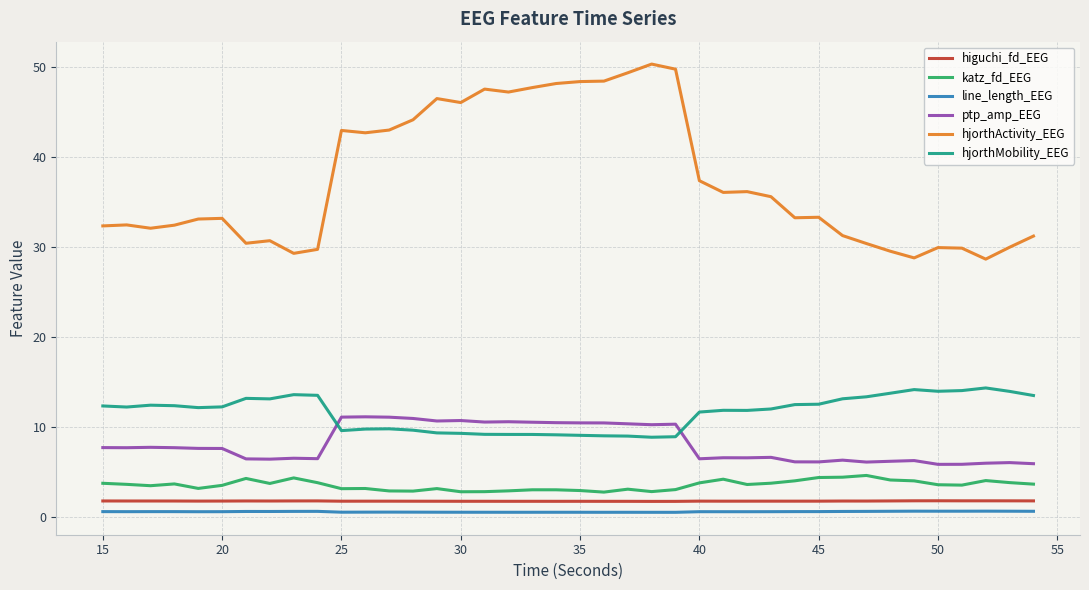

Which series has the largest range (max minus min)?

hjorthActivity_EEG